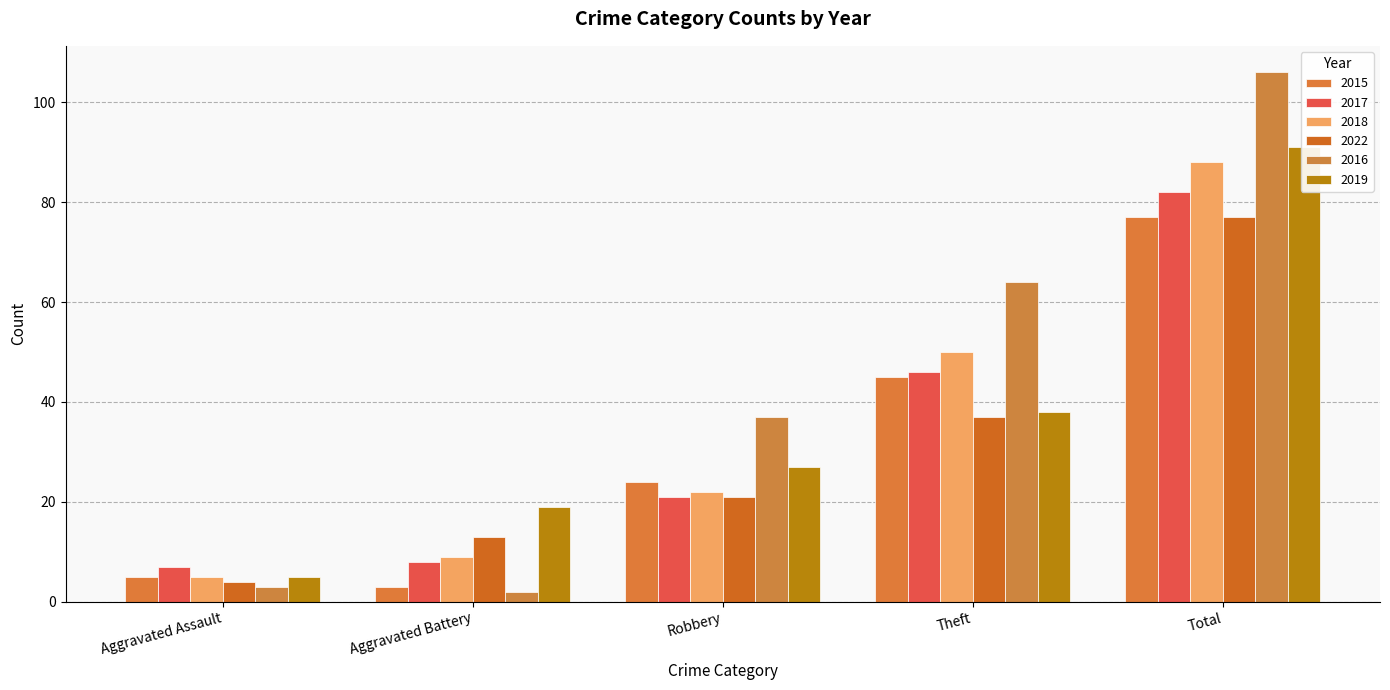

Reading left to right, what are all the values shown in this chart?

2015: Aggravated Assault=5	Aggravated Battery=3	Robbery=24	Theft=45	Total=77
2017: Aggravated Assault=7	Aggravated Battery=8	Robbery=21	Theft=46	Total=82
2018: Aggravated Assault=5	Aggravated Battery=9	Robbery=22	Theft=50	Total=88
2022: Aggravated Assault=4	Aggravated Battery=13	Robbery=21	Theft=37	Total=77
2016: Aggravated Assault=3	Aggravated Battery=2	Robbery=37	Theft=64	Total=106
2019: Aggravated Assault=5	Aggravated Battery=19	Robbery=27	Theft=38	Total=91